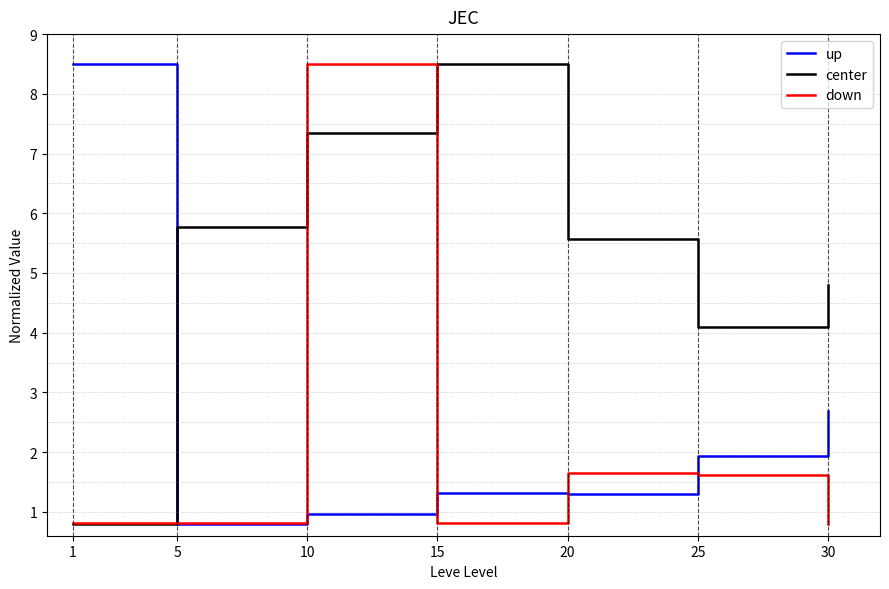

What is the difference between the up values at 5 and 10?

0.2